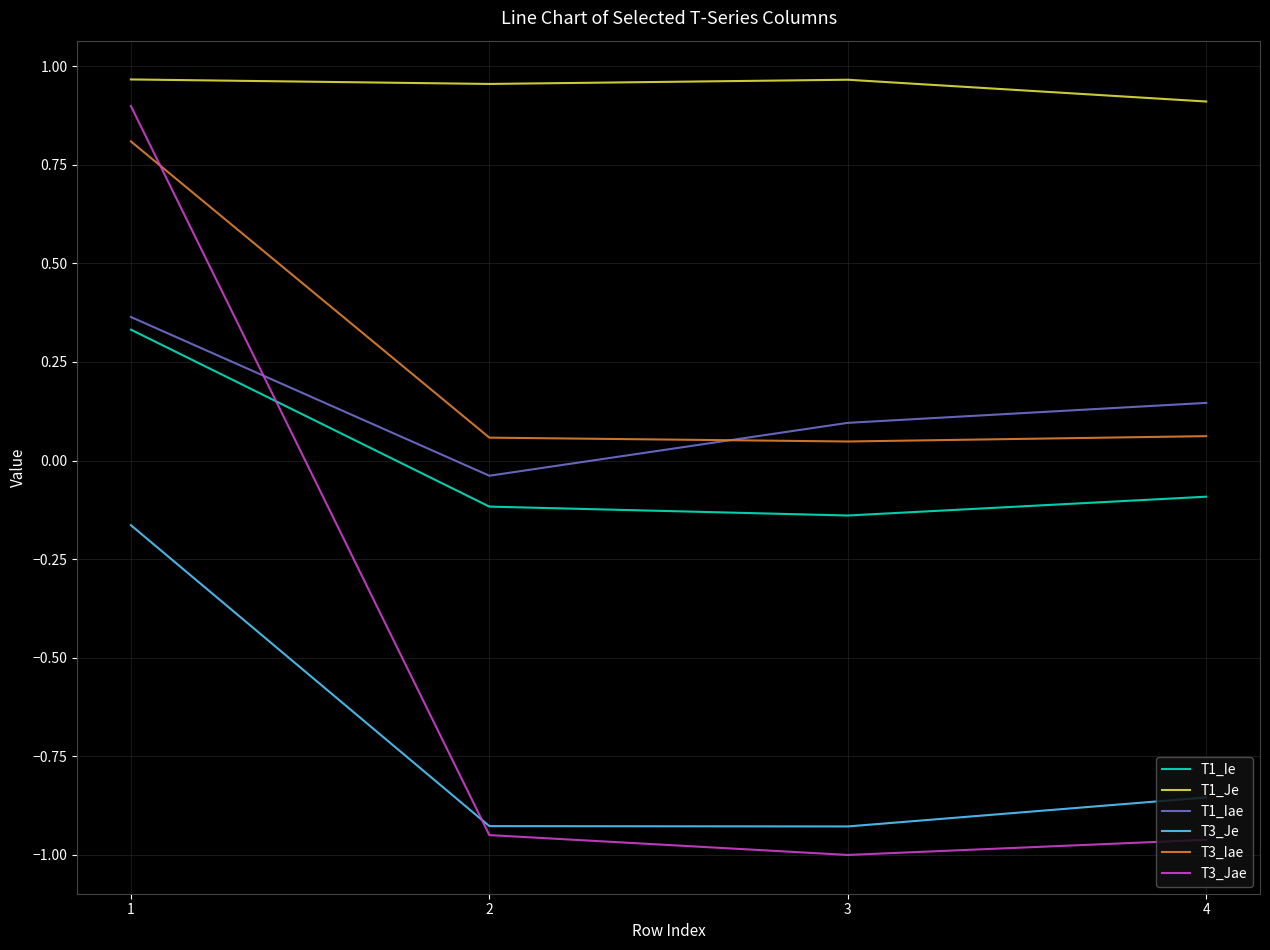

How many values in T1_Iae are below zero?

1